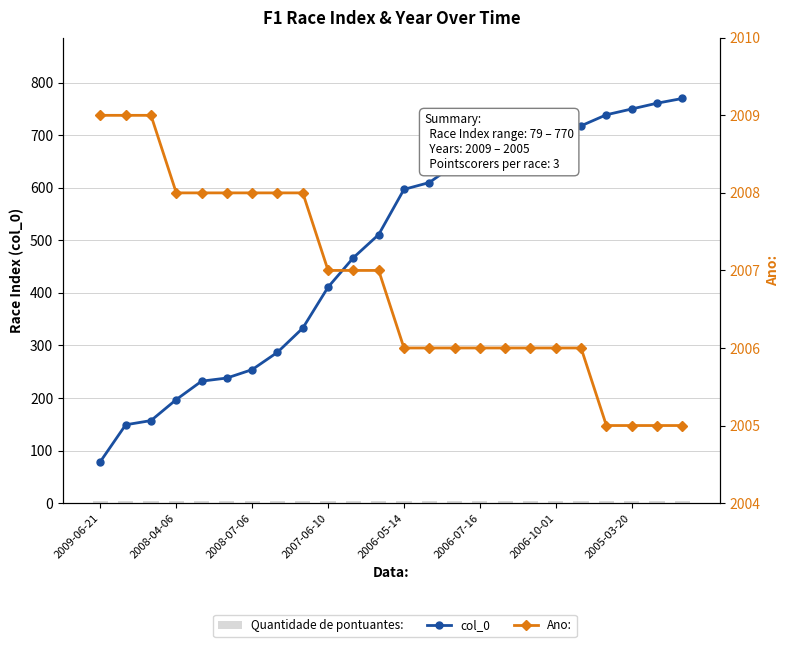

Where is Quantidade de pontuantes: nearest to the value 3?

2009-06-21